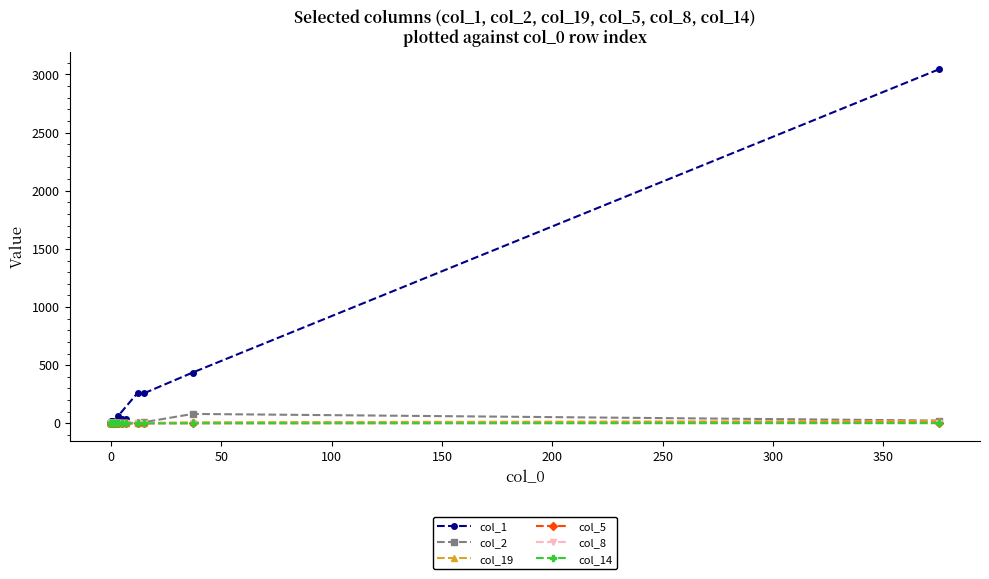

What is the difference between the second highest and minimum values in the col_8 series?

1